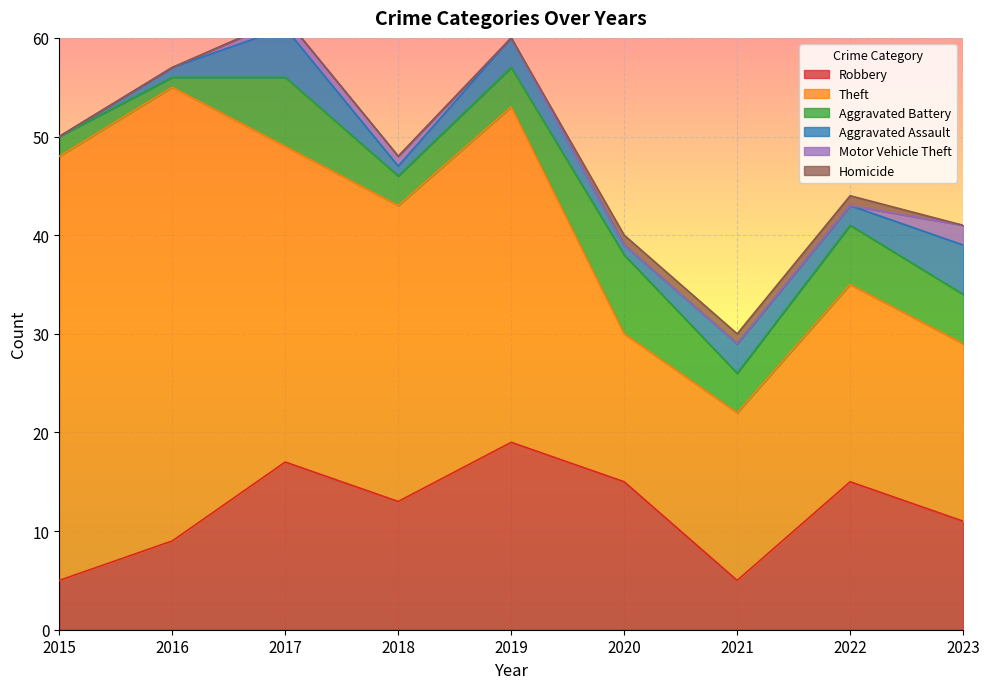

What is the total value across all series at 2018?

48